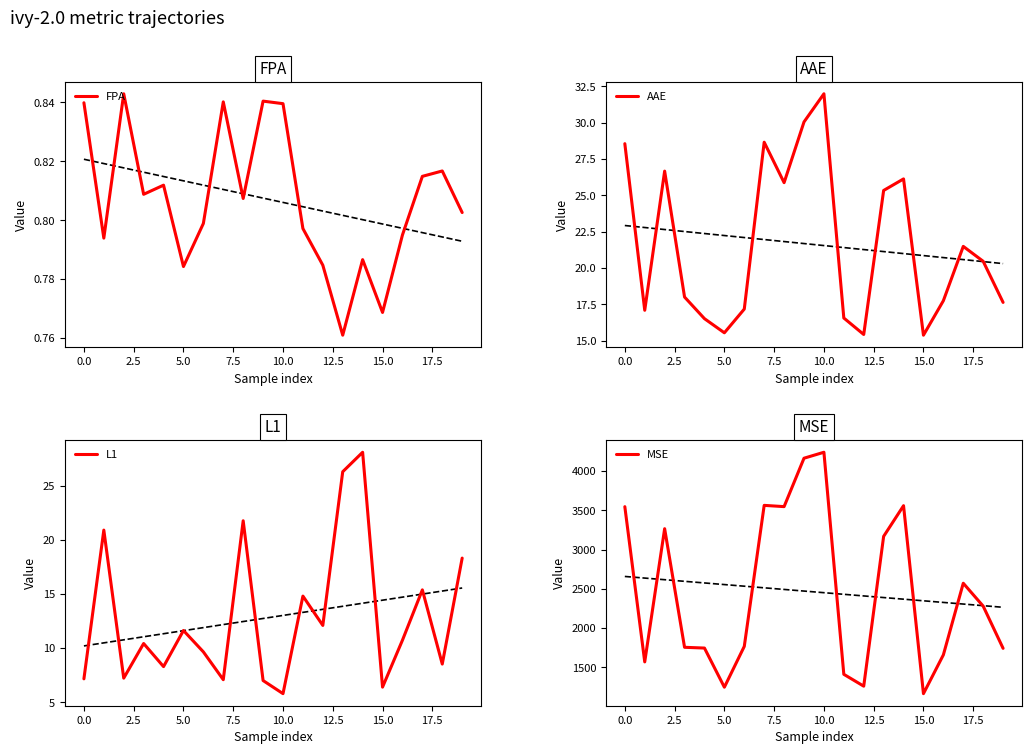

What is the smallest value displayed?

0.8